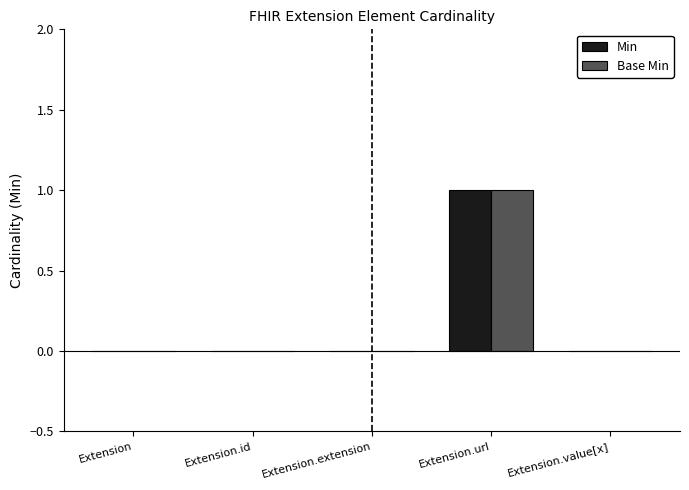

The value of Min at Extension.id is 1. True or false?

False